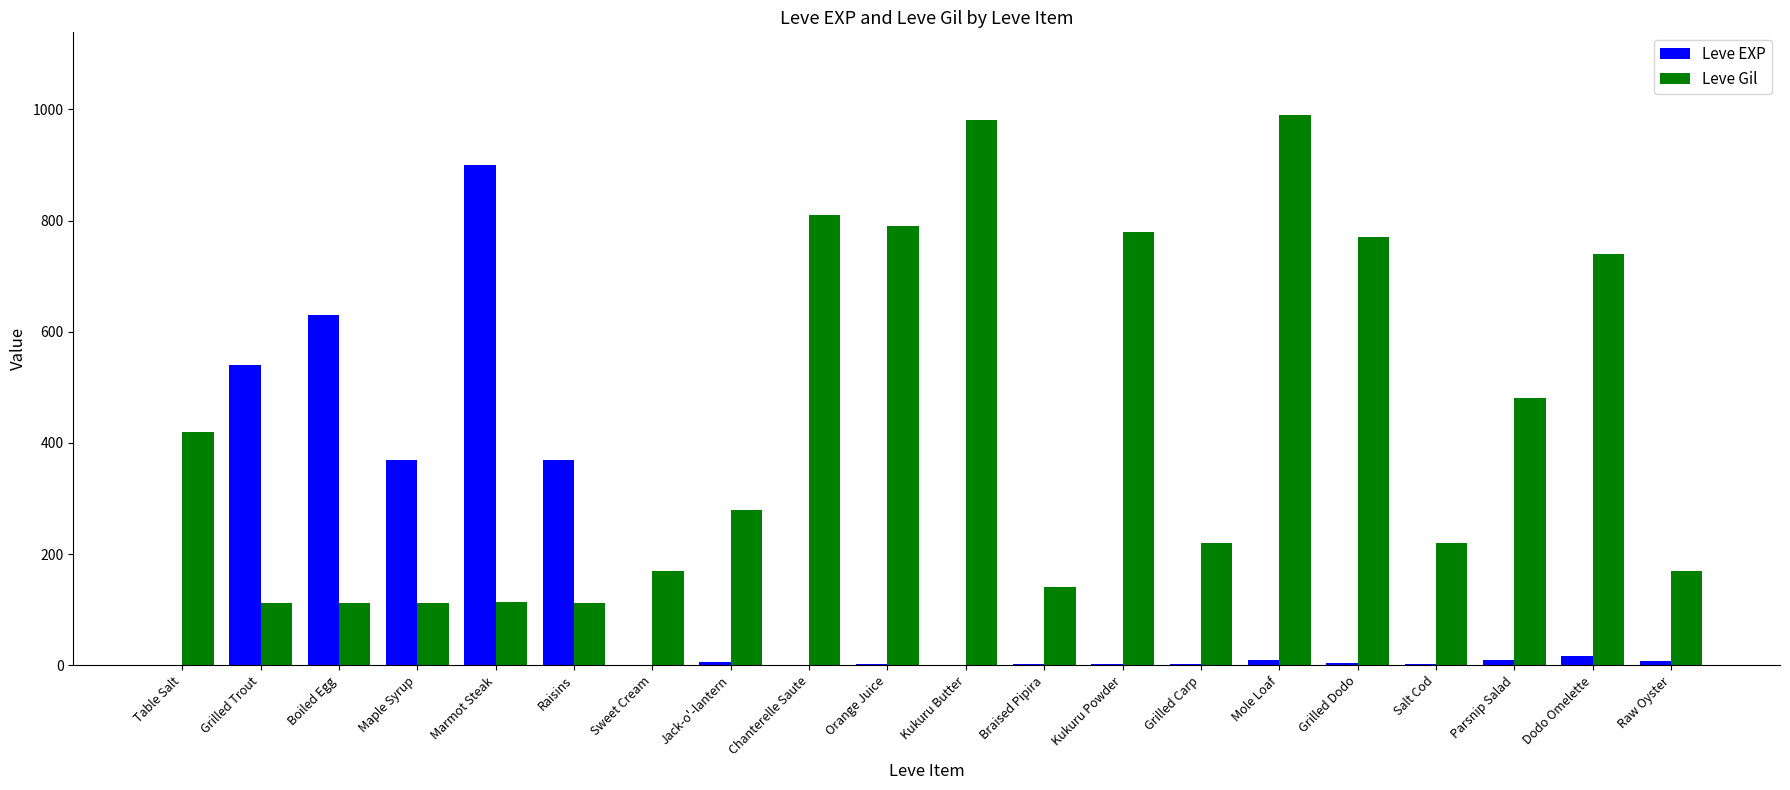

What is the total value across all series at Dodo Omelette?

757